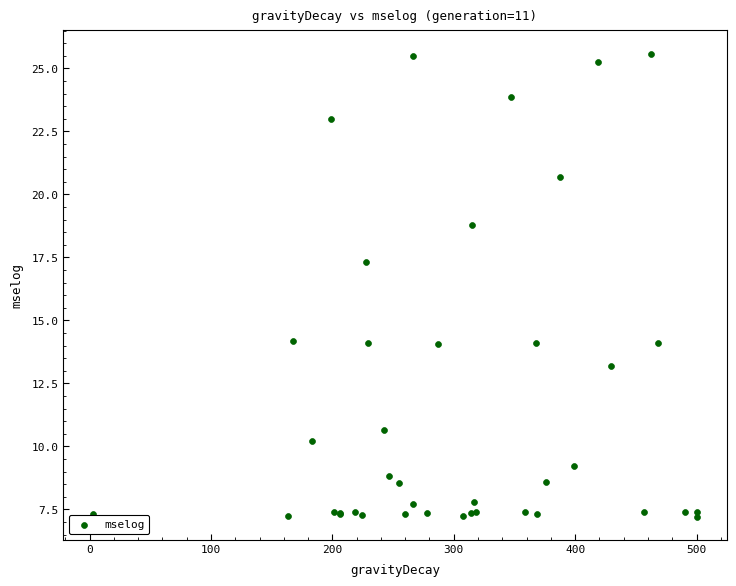

What Y value in the scatter plot is closest to 16?

17.3